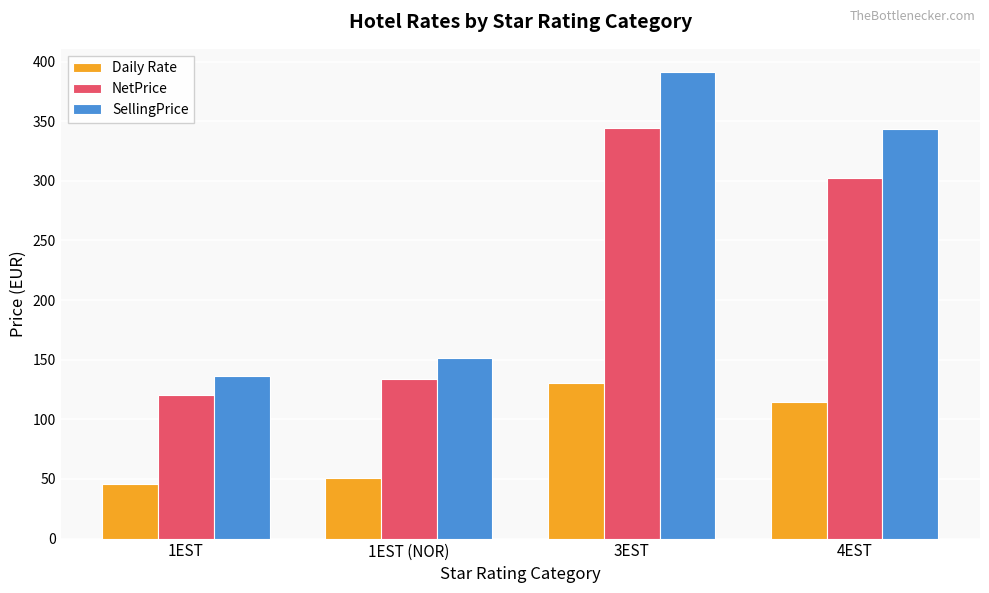

Are the bars horizontal?

No